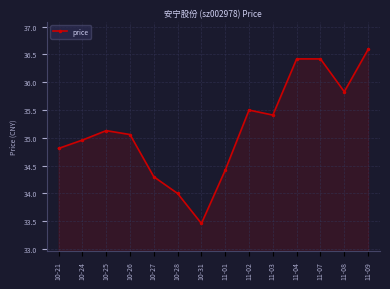

What is the change in value from 10-28 to 10-31?

-0.5